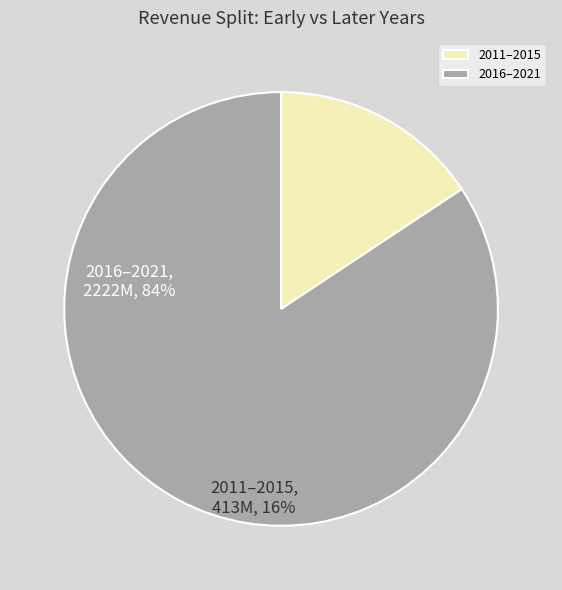

Which category accounts for the majority?

2016–2021